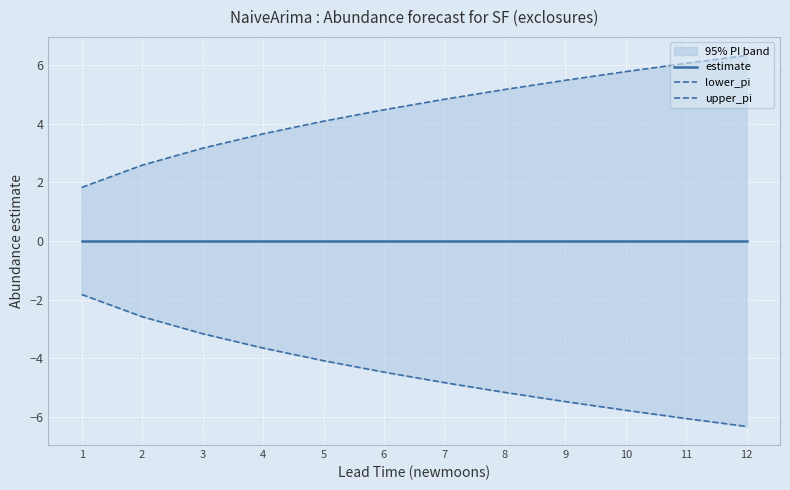

The value of upper_pi at 3 is 5.2. True or false?

False